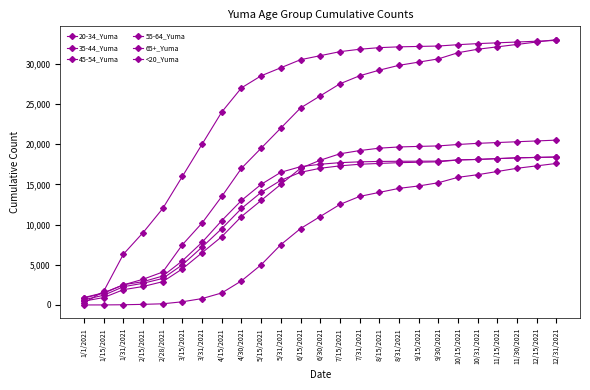

What is the sum of all 65+_Yuma values?

623381